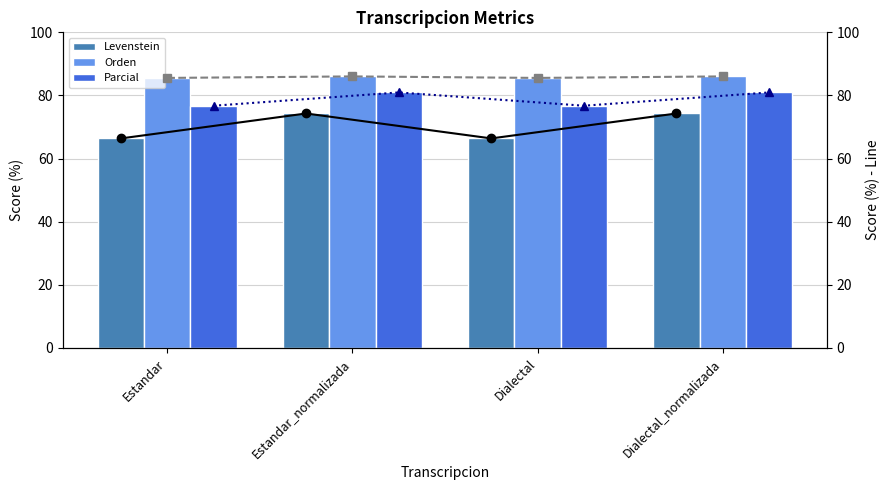

Which series has the largest total across all categories?

Orden